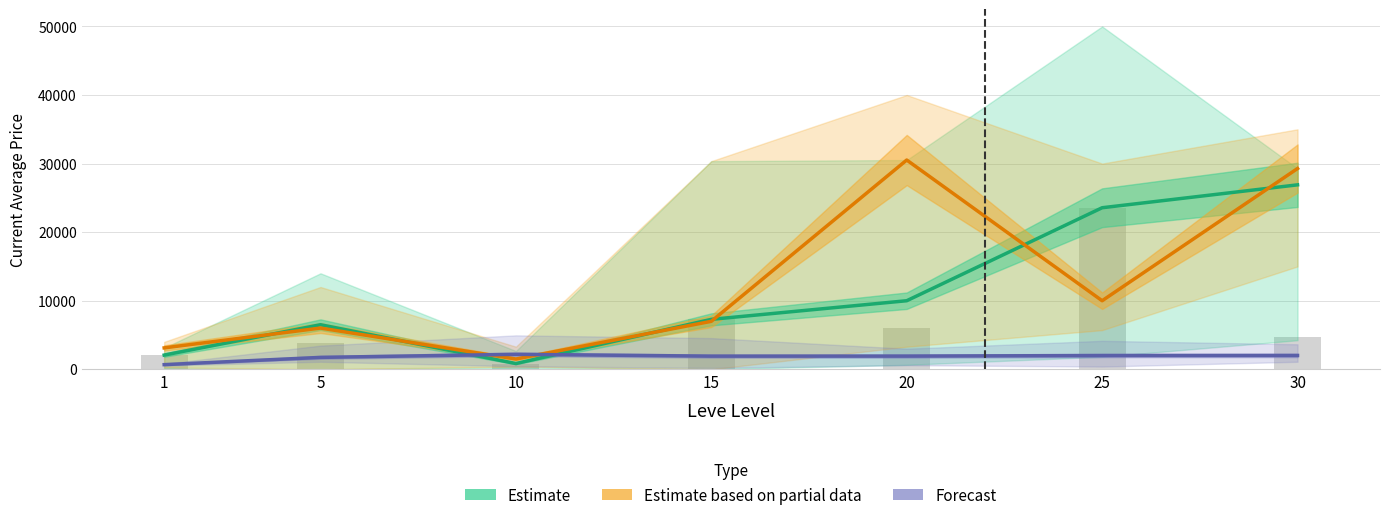

What is the greatest value displayed?

30519.0